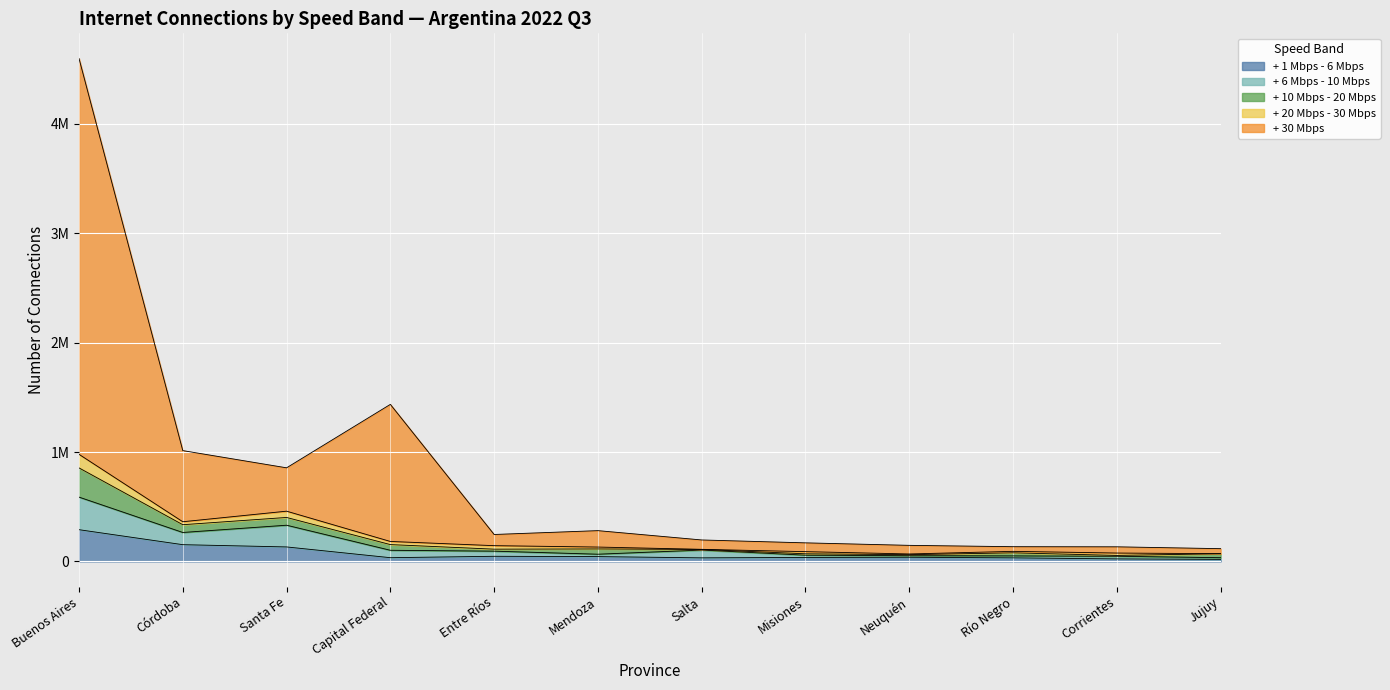

Which category has the highest value in the + 20 Mbps - 30 Mbps series?

Buenos Aires